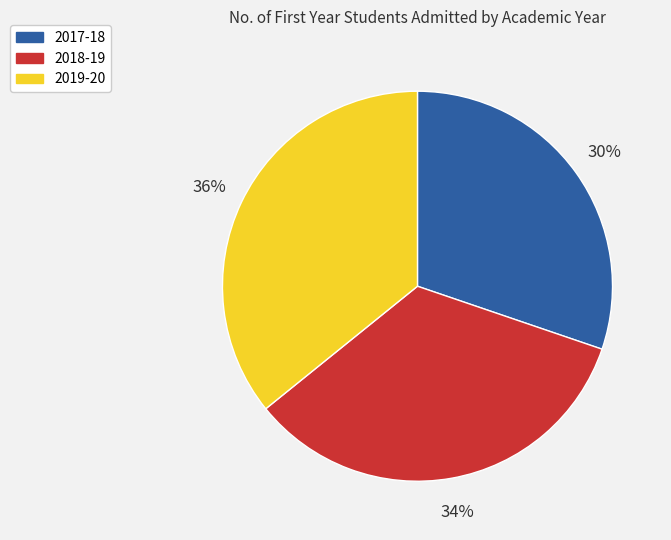

Does 2019-20 represent more than half of the total?

No